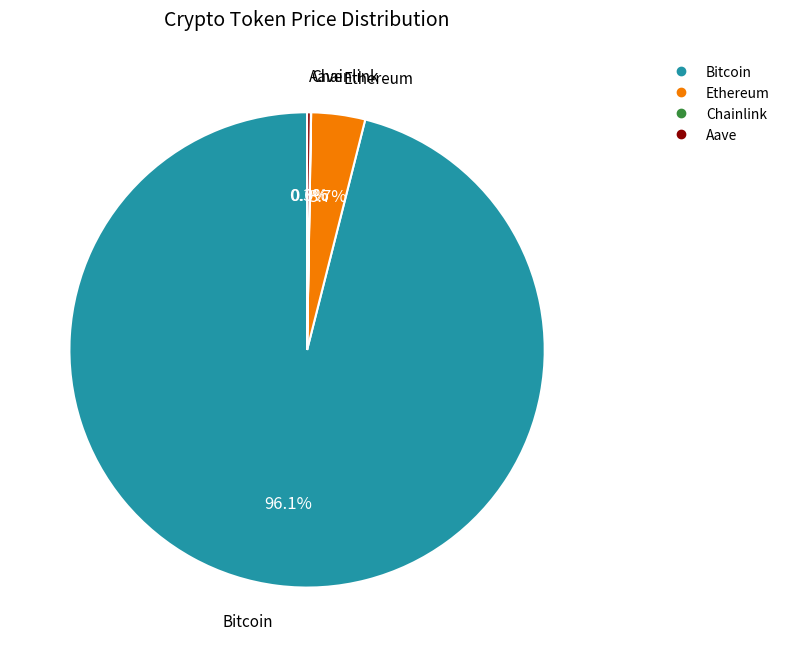

Which slice represents more than half of the pie?

Bitcoin